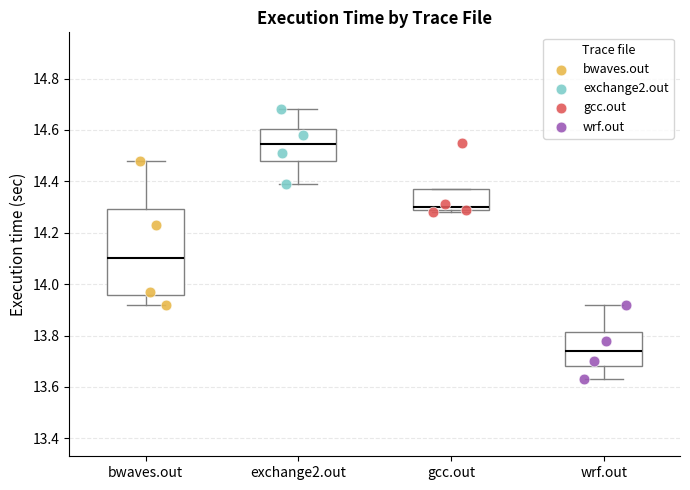

Reading left to right, read every box against the y-axis: the position of its median line, the range the box covers, and the ends of its whiskers. The values are not printed on the chart, so give them approximately, as read against the axis.

bwaves.out: median 14.10, box 13.96 to 14.30, whiskers 13.92 to 14.48
exchange2.out: median 14.54, box 14.48 to 14.60, whiskers 14.40 to 14.68
gcc.out: median 14.30, box 14.28 to 14.38, whiskers 14.28 (just below the box's lower edge) to 14.38
wrf.out: median 13.74, box 13.68 to 13.82, whiskers 13.64 to 13.92